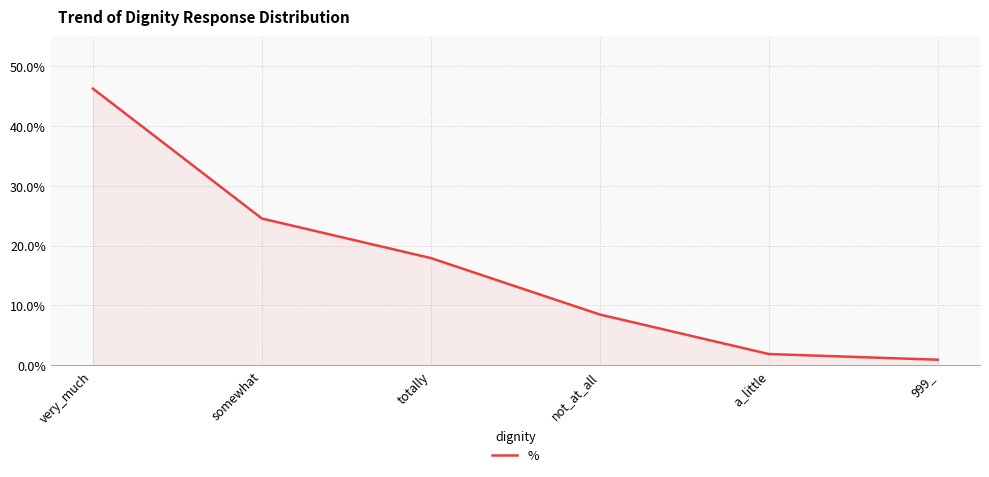

Does the chart have visible grid lines?

Yes